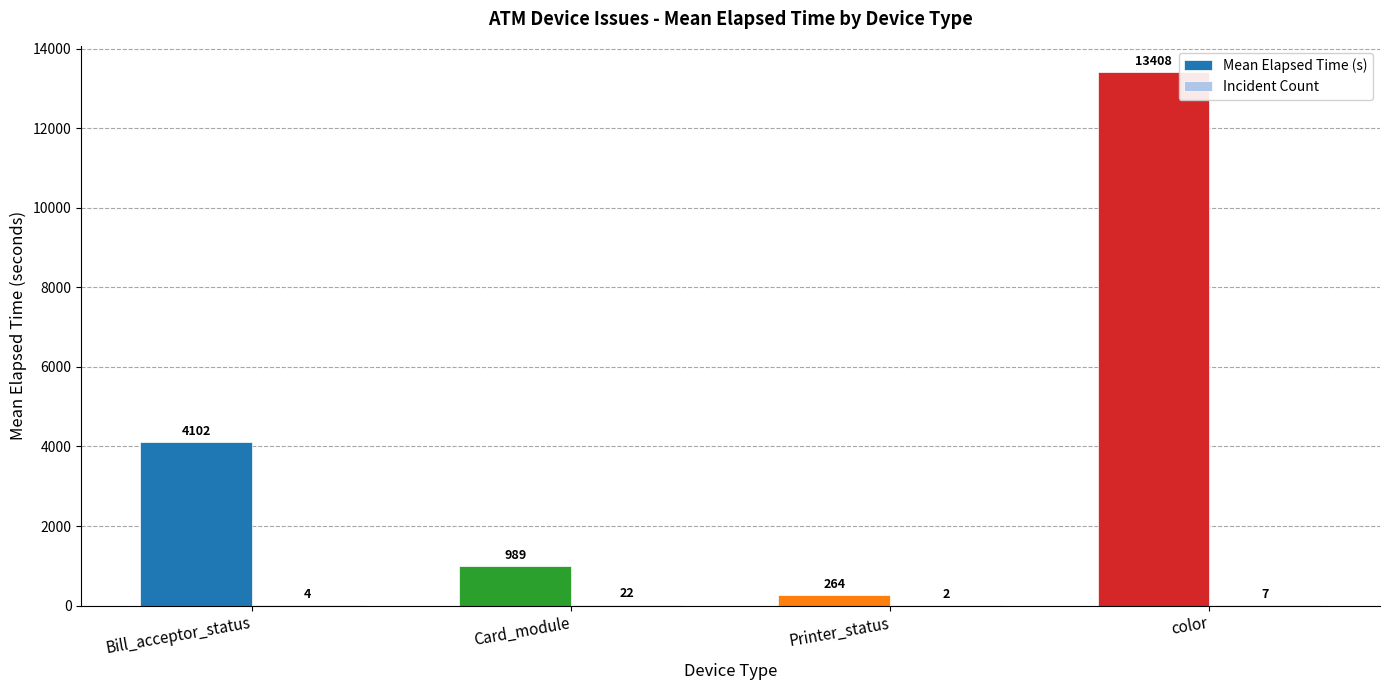

What is the total value across all series at Bill_acceptor_status?

4106.0